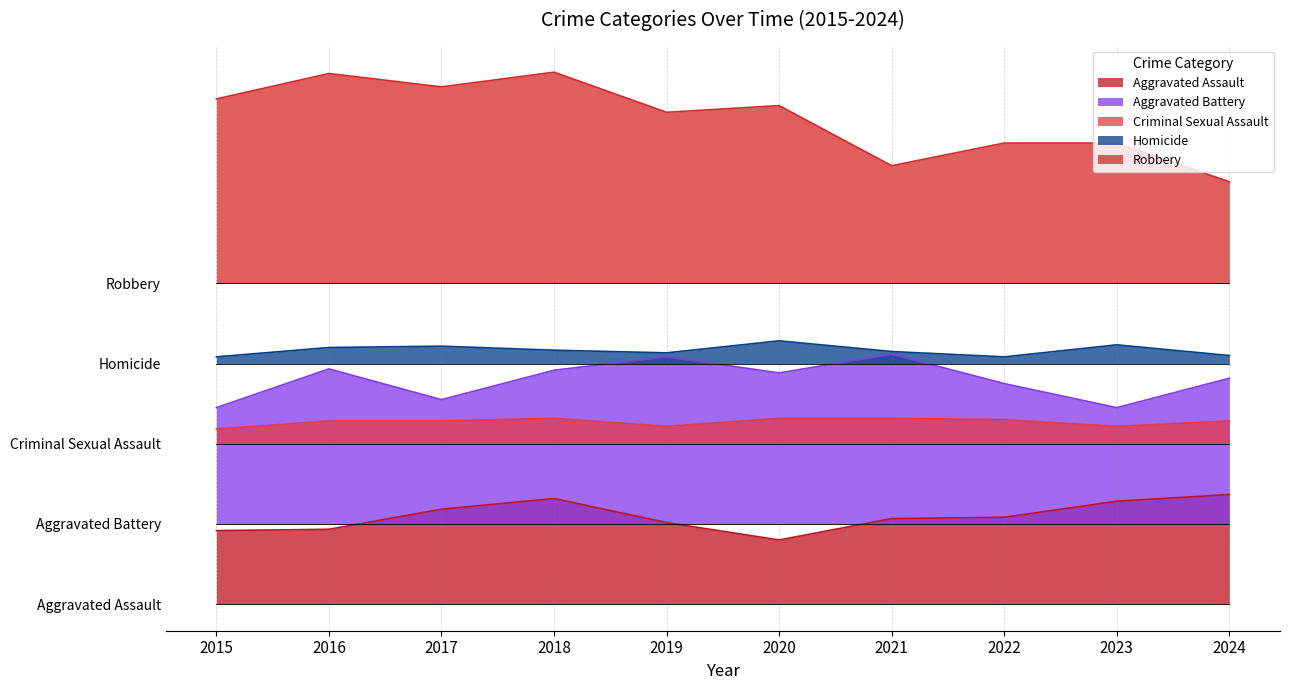

Where is the first local minimum for Criminal Sexual Assault?

2019